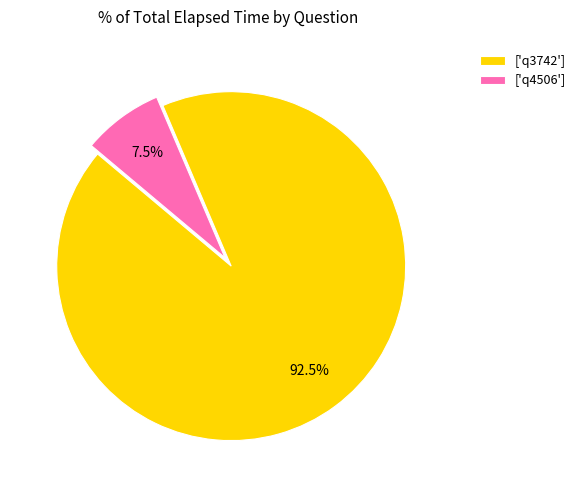

Is there any slice that represents more than half of the pie?

Yes